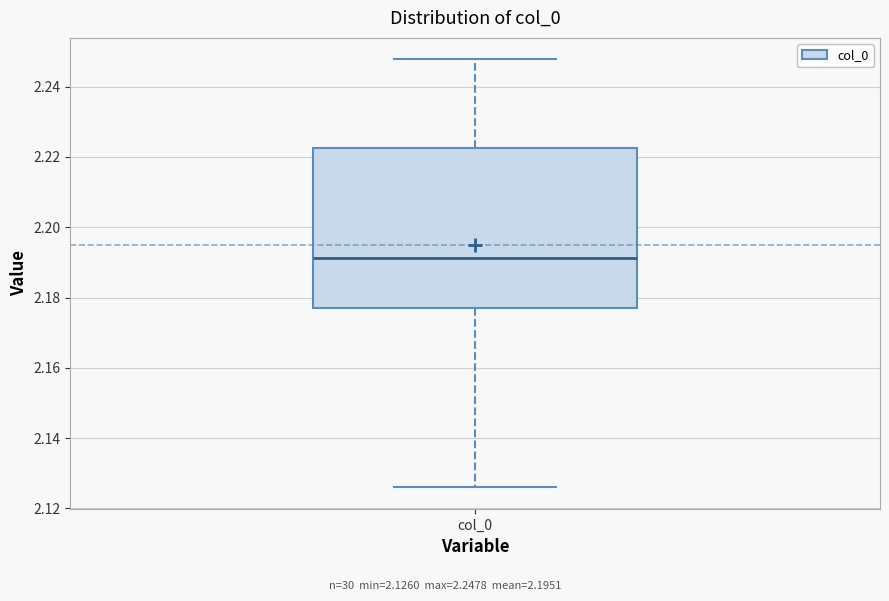

Where does the lower whisker of the box for col_0 end on the y-axis? The values are not printed on the chart, so give them approximately, as read against the axis.

2.126